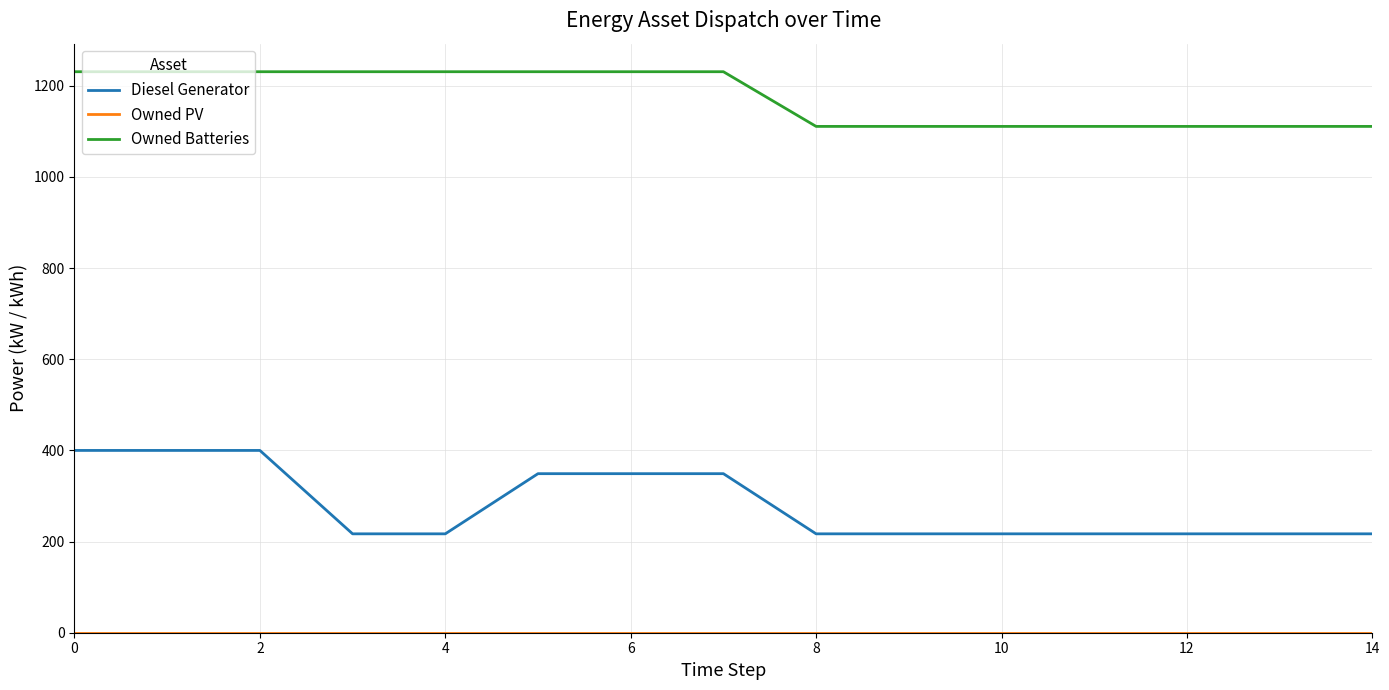

Which series has the largest range (max minus min)?

Diesel Generator